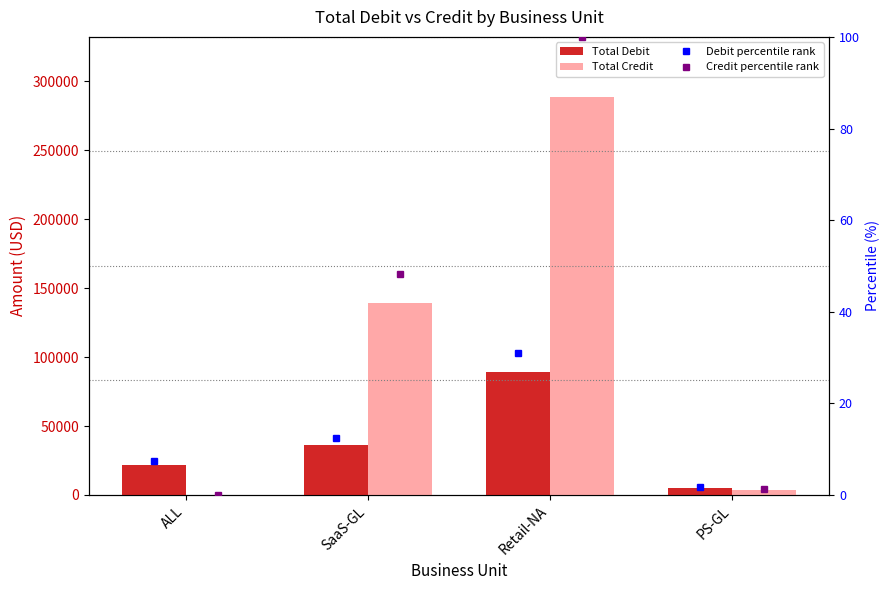

What position from the left is ALL?

1